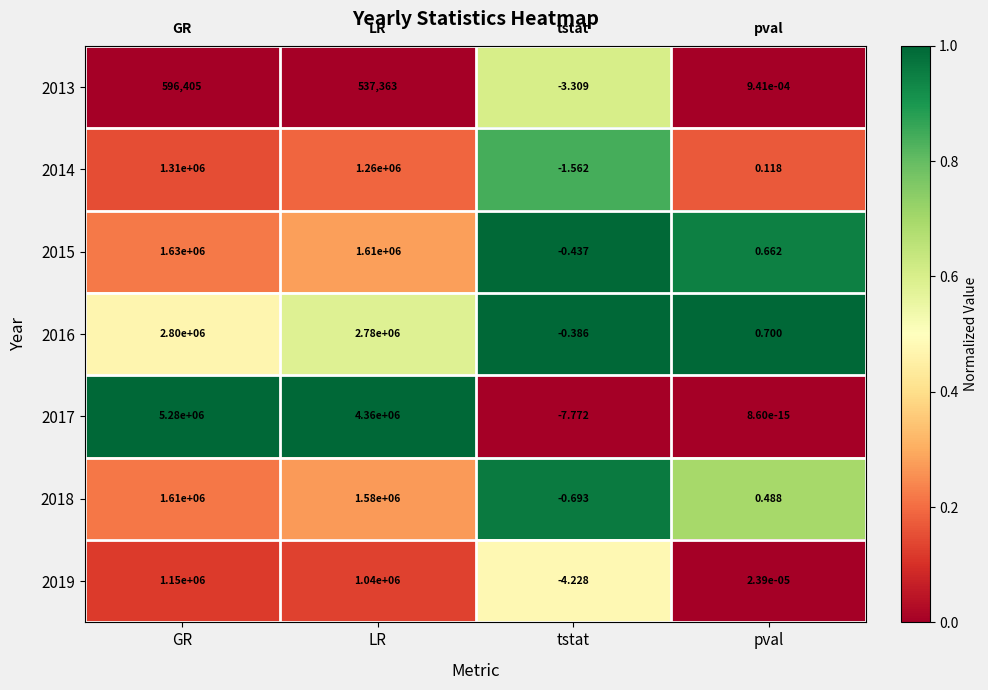

Count the number of categories in the chart.

4